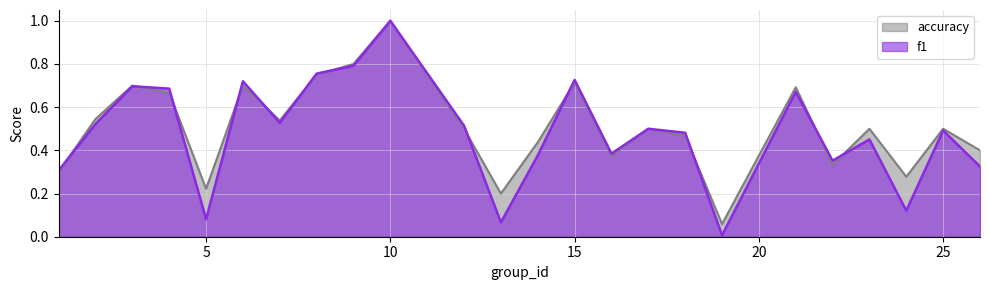

At which category does the chart reach its peak across all series?

10